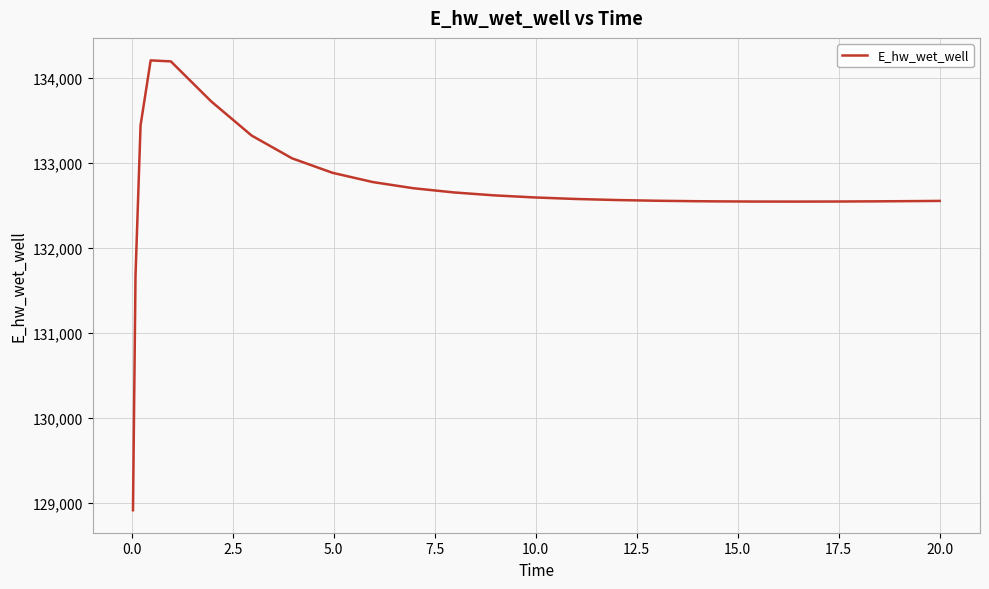

What is the difference between the maximum and minimum values?

5292.2